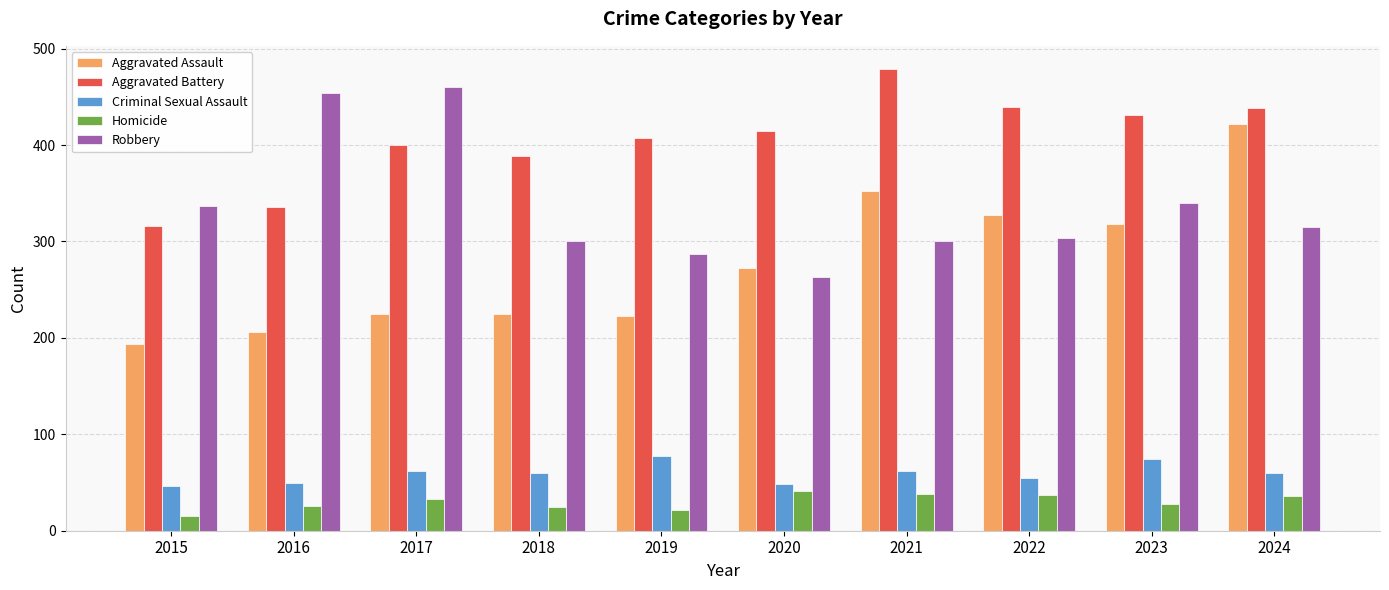

How many distinct data groups are displayed?

5